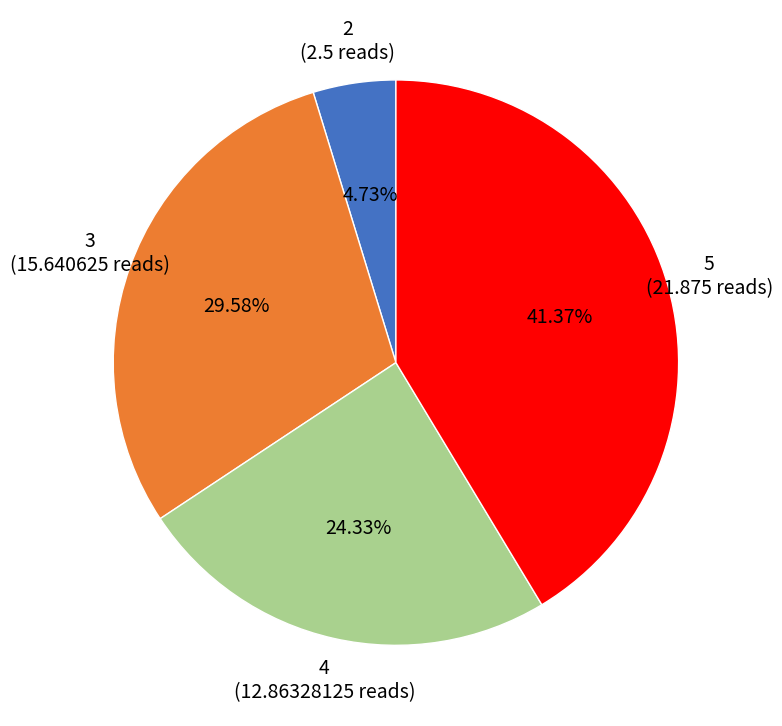

How many slices are in this pie chart?

4